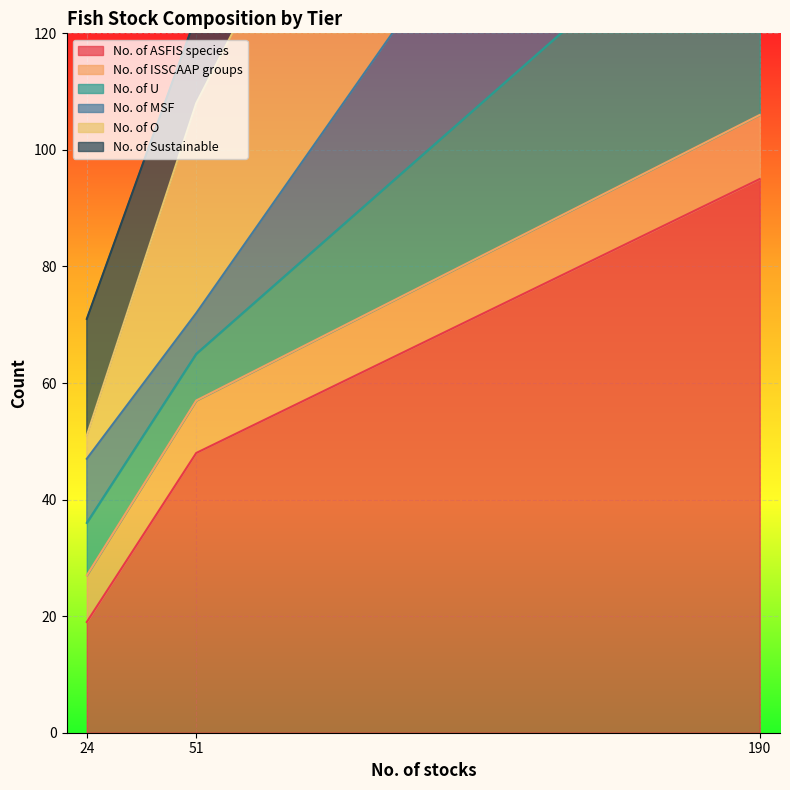

True or false: No. of ASFIS species has a value of 48 at 51.

True